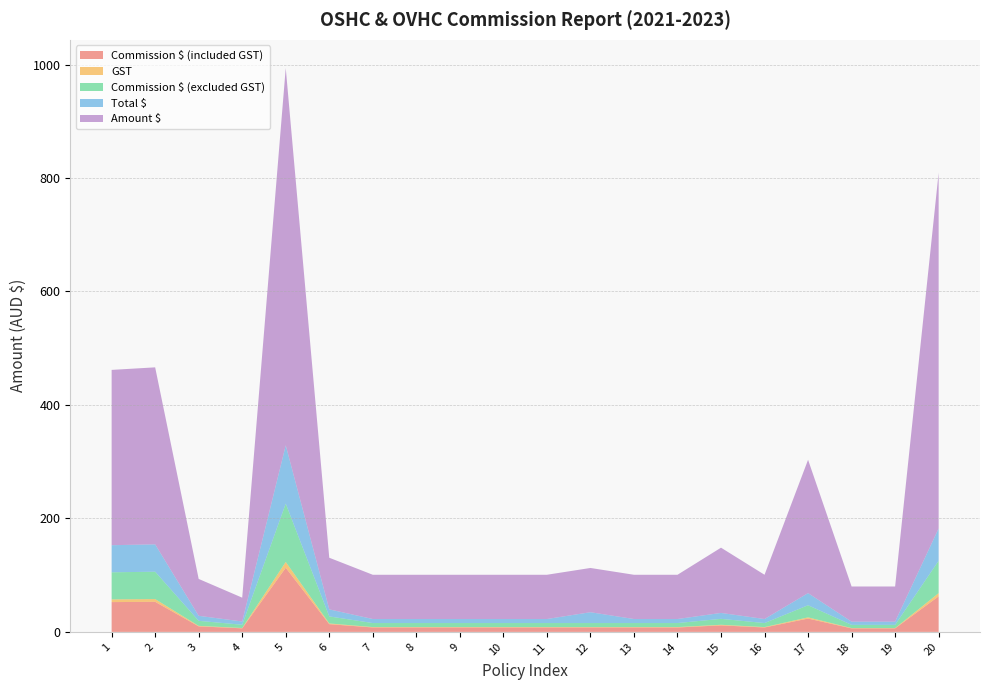

Reading right to left, extract all data points from this chart.

Commission $ (included GST): 20=62.7	19=6.2	18=6.2	17=23.5	16=7.8	15=11.5	14=7.8	13=7.8	12=7.8	11=7.8	10=7.8	9=7.8	8=7.8	7=7.8	6=13.7	5=113.0	4=6.3	3=9.8	2=53.0	1=52.5
GST: 20=5.7	19=0.6	18=0.6	17=2.1	16=0.7	15=1.1	14=0.7	13=0.7	12=0.7	11=0.7	10=0.7	9=0.7	8=0.7	7=0.7	6=1.2	5=10.3	4=0.6	3=0.9	2=4.8	1=4.8
Commission $ (excluded GST): 20=57.0	19=5.6	18=5.6	17=21.4	16=7.1	15=10.4	14=7.1	13=7.1	12=7.1	11=7.1	10=7.1	9=7.1	8=7.1	7=7.1	6=12.4	5=102.8	4=5.7	3=8.9	2=48.2	1=47.8
Total $: 20=57.0	19=5.6	18=5.6	17=21.4	16=7.1	15=10.4	14=7.1	13=7.1	12=19.1	11=7.1	10=7.1	9=7.1	8=7.1	7=7.1	6=12.4	5=102.8	4=5.7	3=8.9	2=48.2	1=47.8
Amount $: 20=627.0	19=62.0	18=62.0	17=235.0	16=78.0	15=115.0	14=78.0	13=78.0	12=78.0	11=78.0	10=78.0	9=78.0	8=78.0	7=78.0	6=91.0	5=665.0	4=42.0	3=65.0	2=312.0	1=309.0